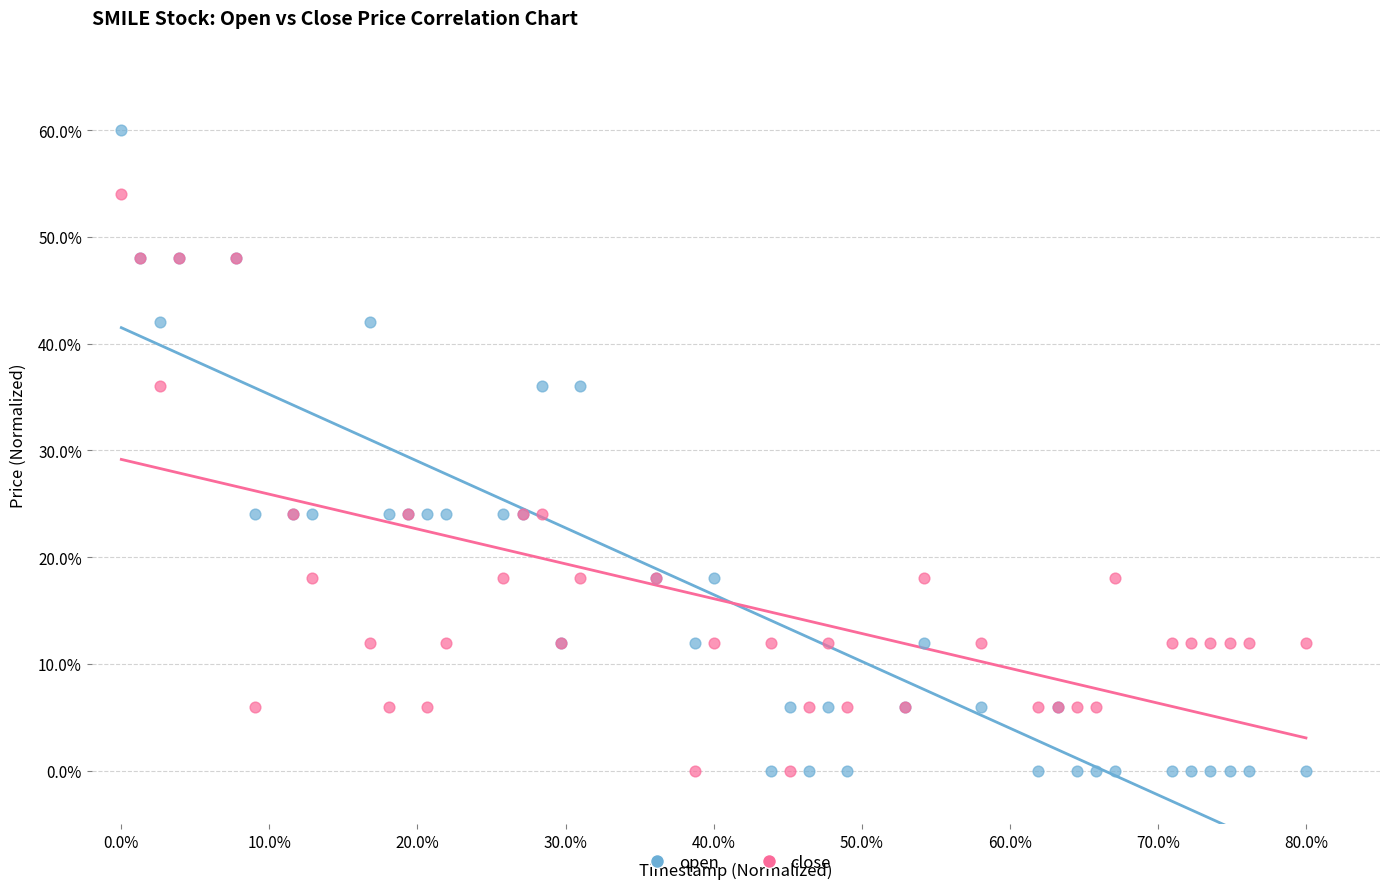

Which series has the largest Y range (max minus min)?

open